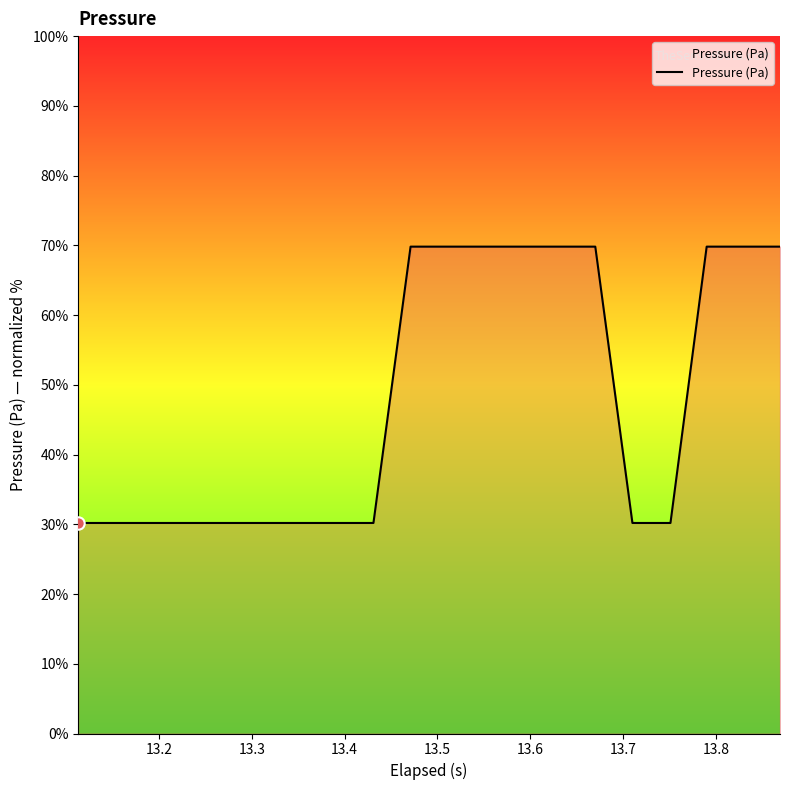

What is the greatest value displayed?

69.8